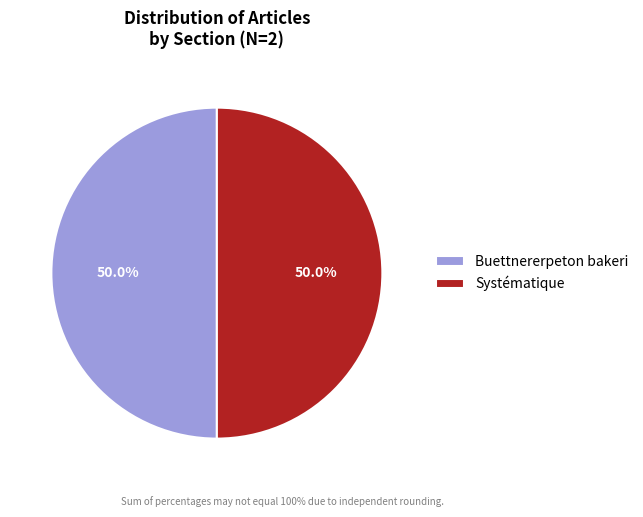

Approximately how many times larger is the value at Buettnererpeton bakeri compared to Systématique?

1.0